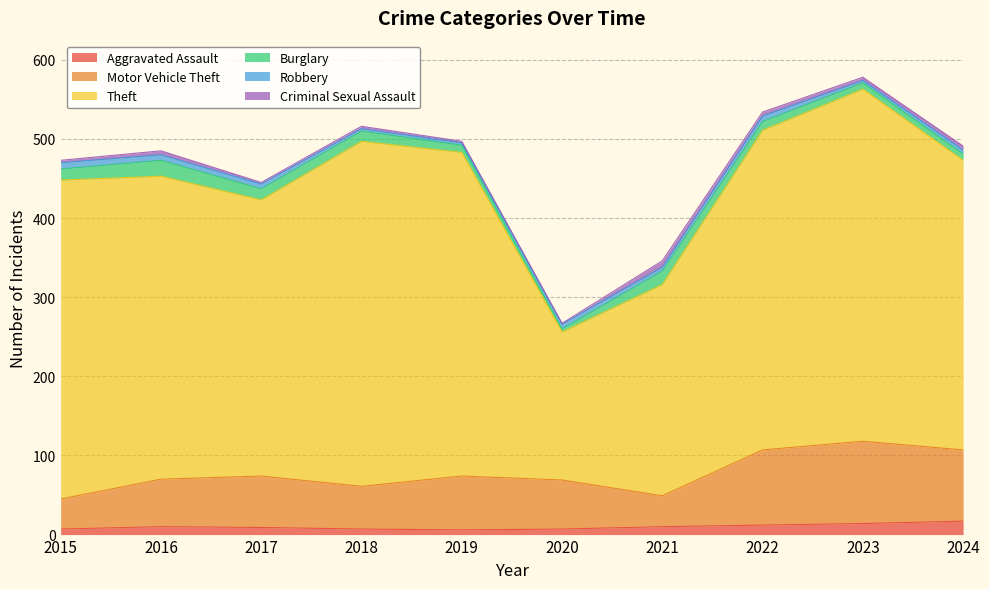

How many interior local peaks does the Aggravated Assault series have?

1